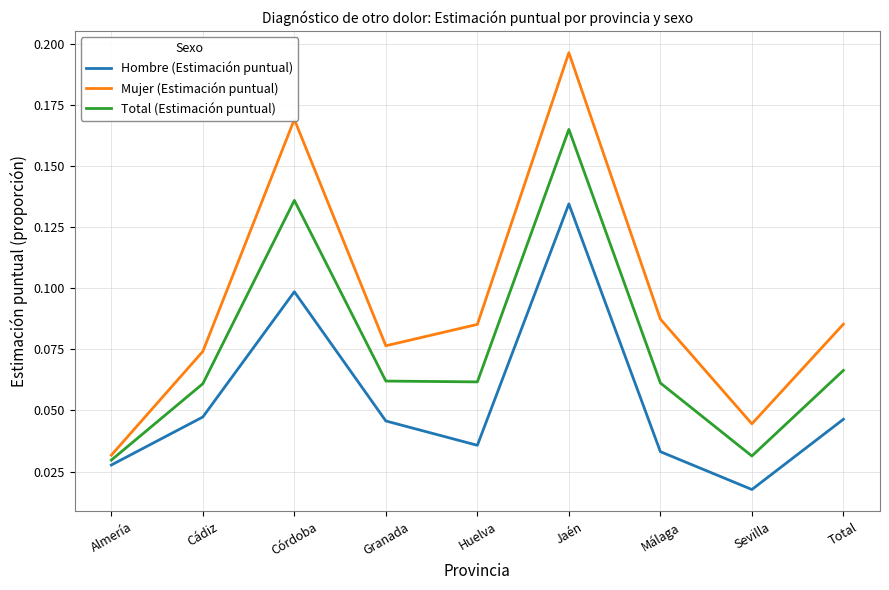

How many distinct data groups are displayed?

3